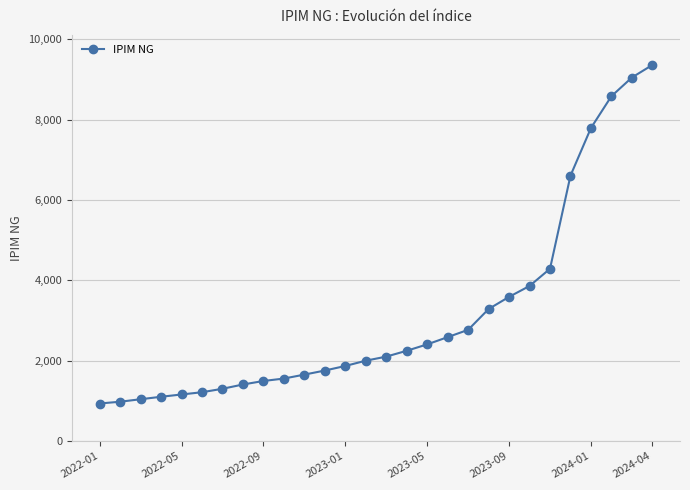

What is the value of the 15th point from the left?

2100.8